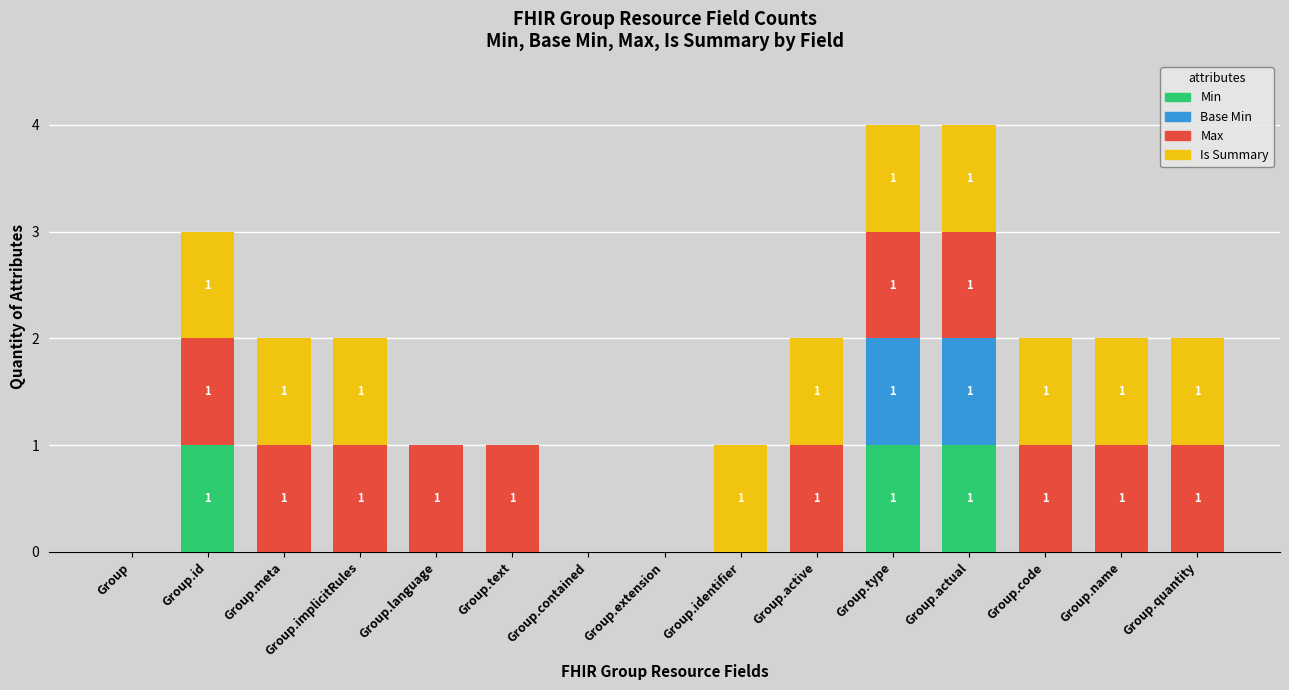

True or false: Min has a value of 0 at Group.code.

True